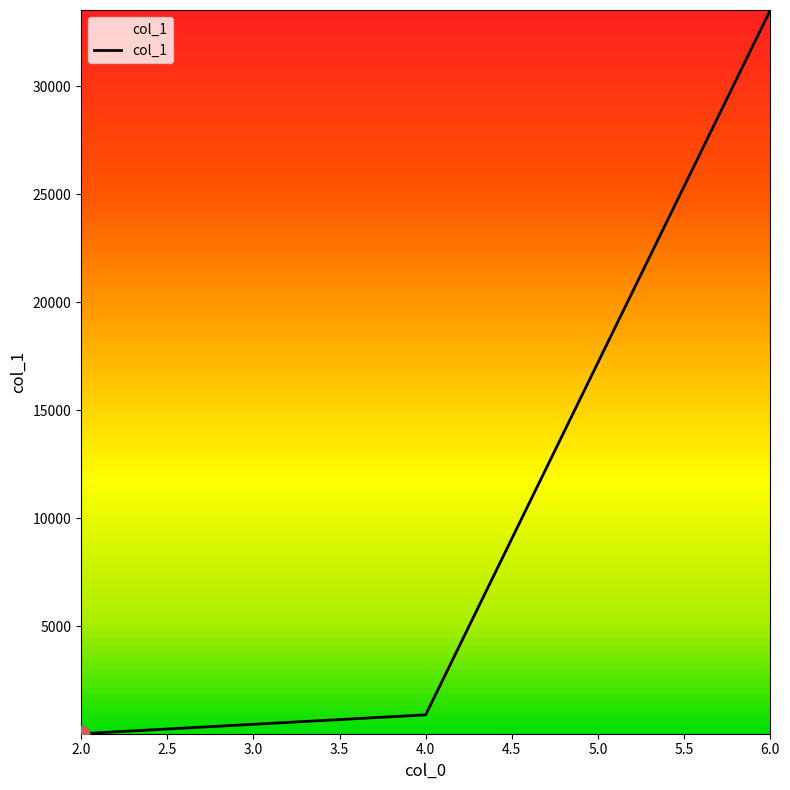

Count the number of data series in this chart.

1